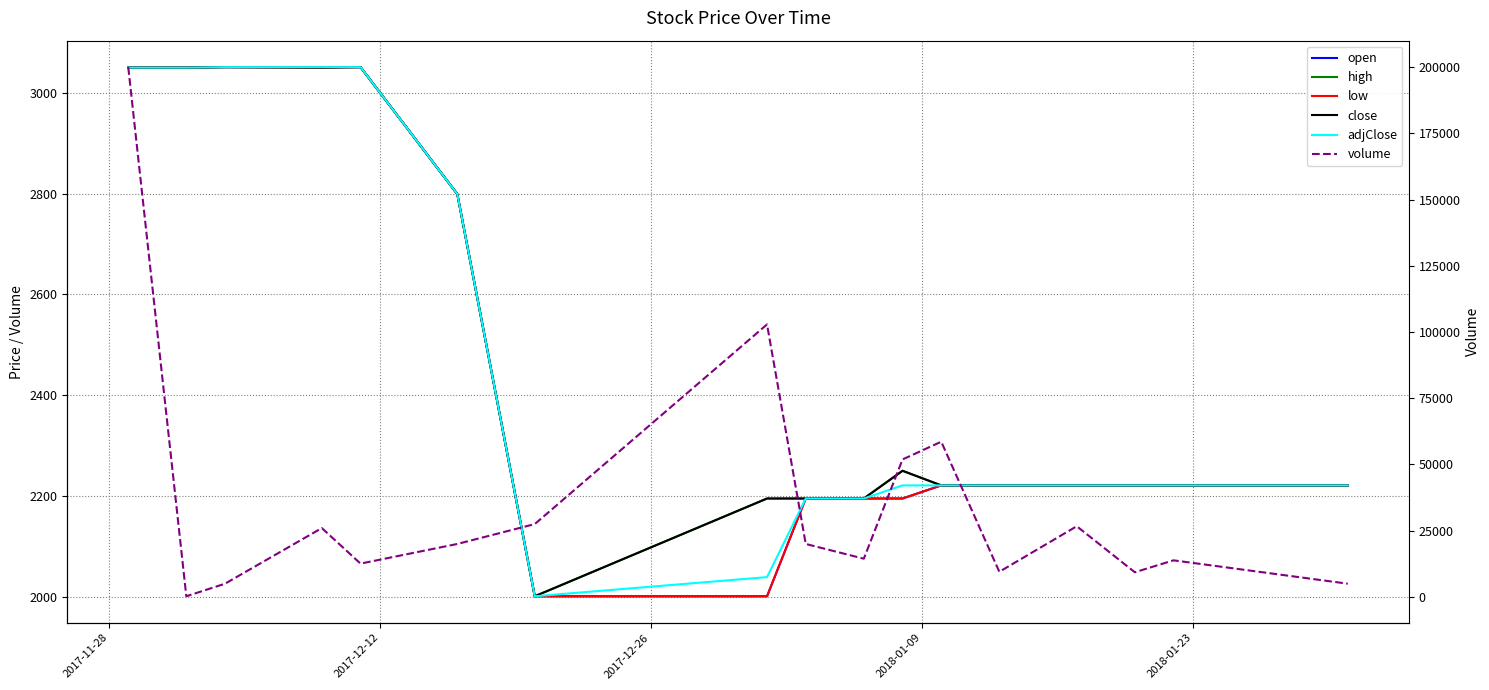

Is the value of adjClose at 9 greater than the value of open at 9?

No